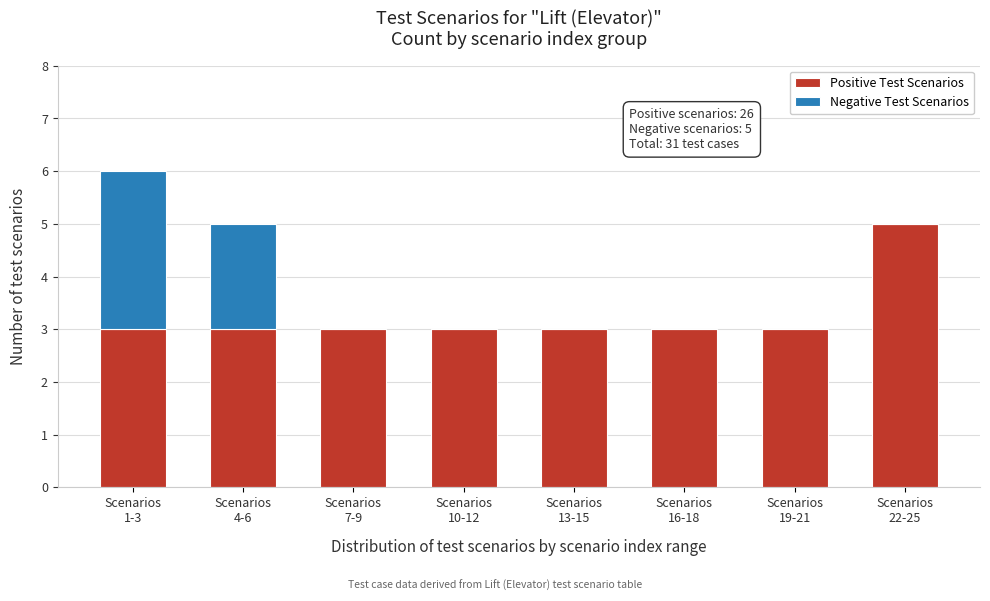

What is the sum of all Positive Test Scenarios values?

26